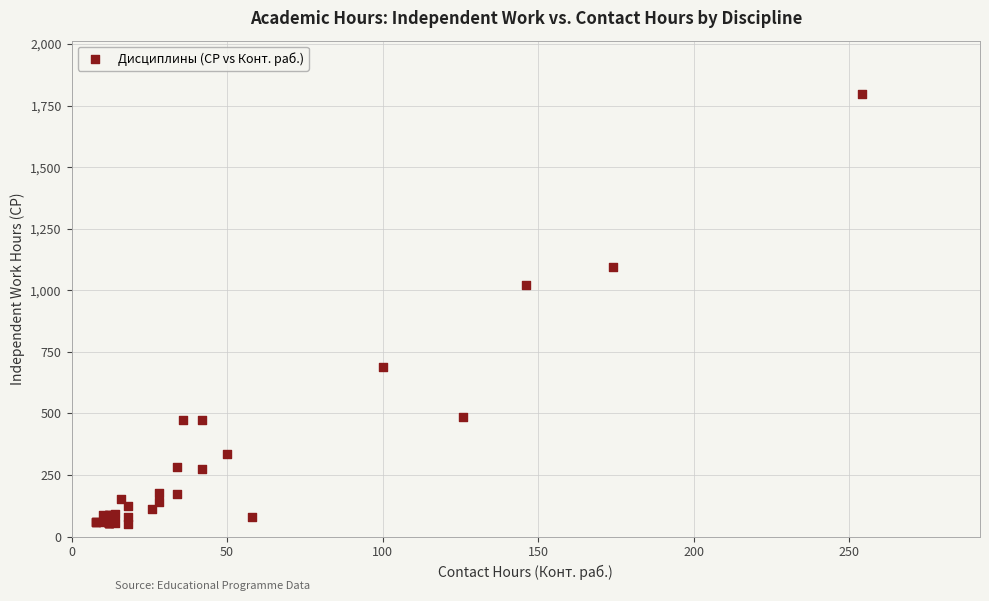

What Y value in the scatter plot is closest to 924?

1023